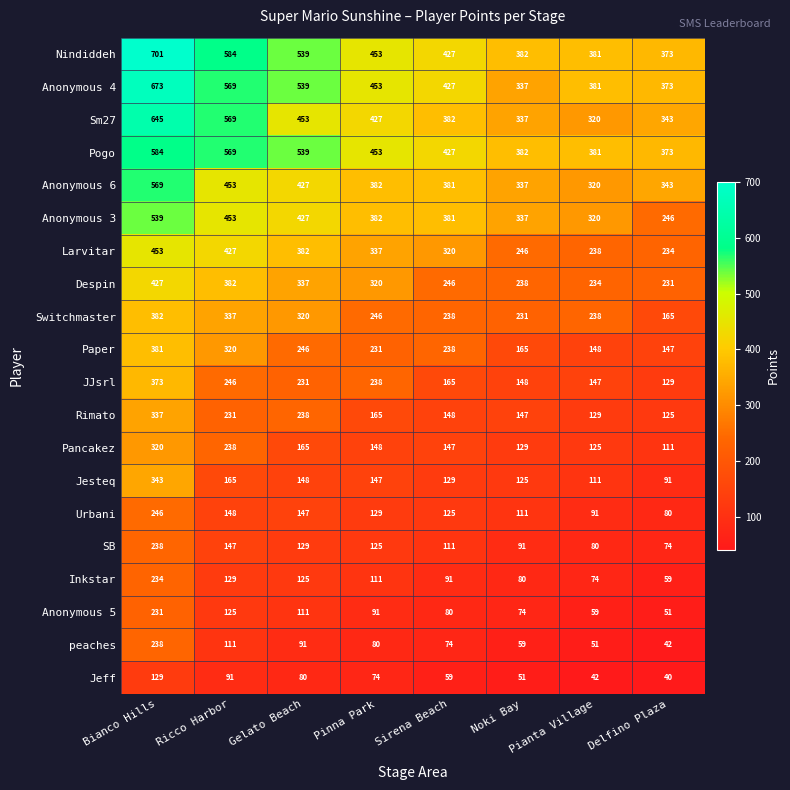

At which label does Anonymous 5 first exceed 91?

Bianco Hills